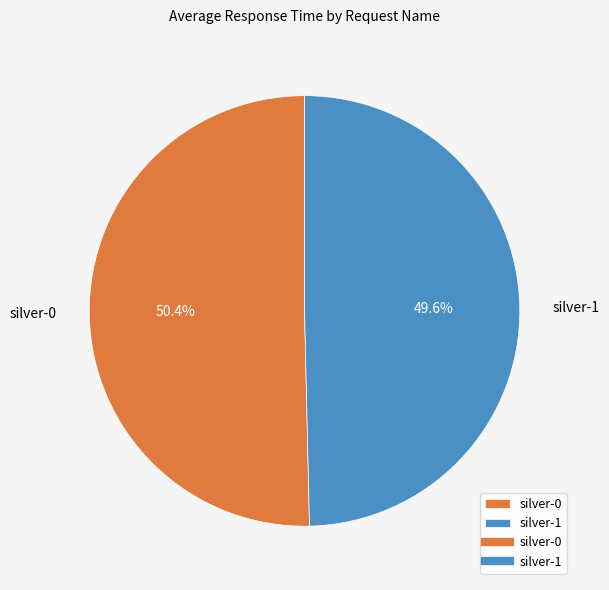

Combined, do silver-0 and silver-1 account for over 50%?

Yes